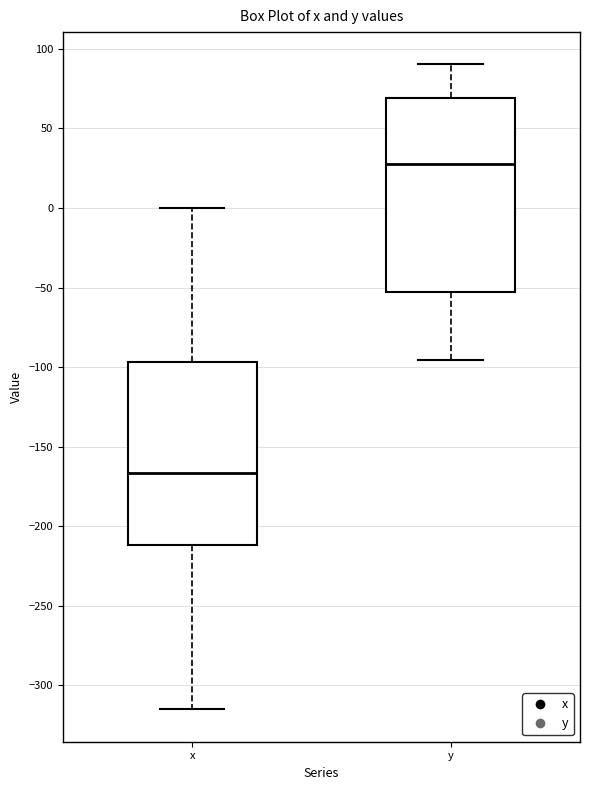

Reading left to right, transcribe this box plot: for each box, give where its median line is, the range the box spans, and where its two whiskers end, as read against the y-axis. The values are not printed on the chart, so give them approximately, as read against the axis.

x: median -165, box -210 to -95, whiskers -315 to 0
y: median 30, box -55 to 70, whiskers -95 to 90